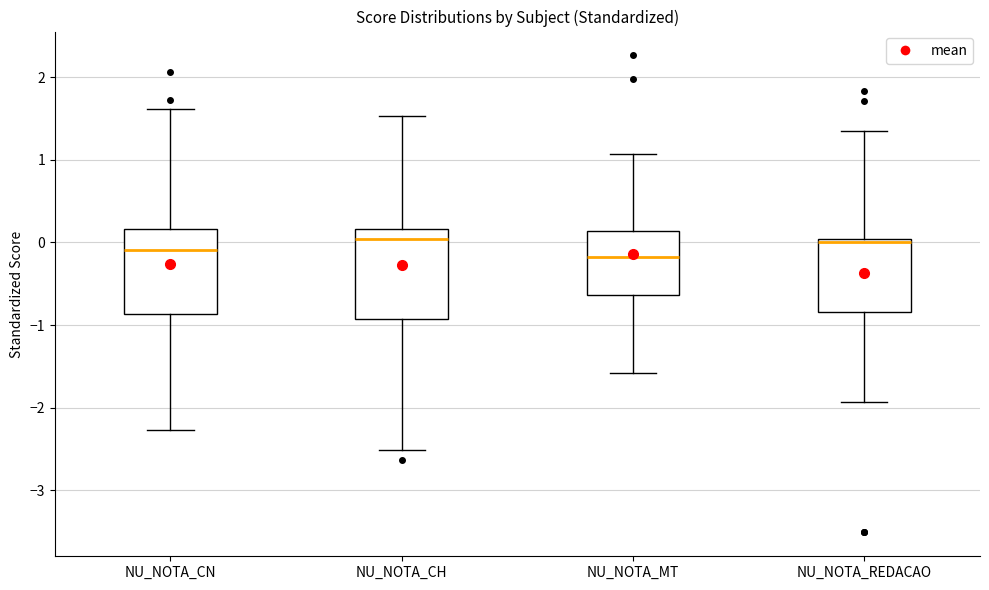

Where is the upper edge of the box for NU_NOTA_REDACAO on the y-axis? The values are not printed on the chart, so give them approximately, as read against the axis.

0.0